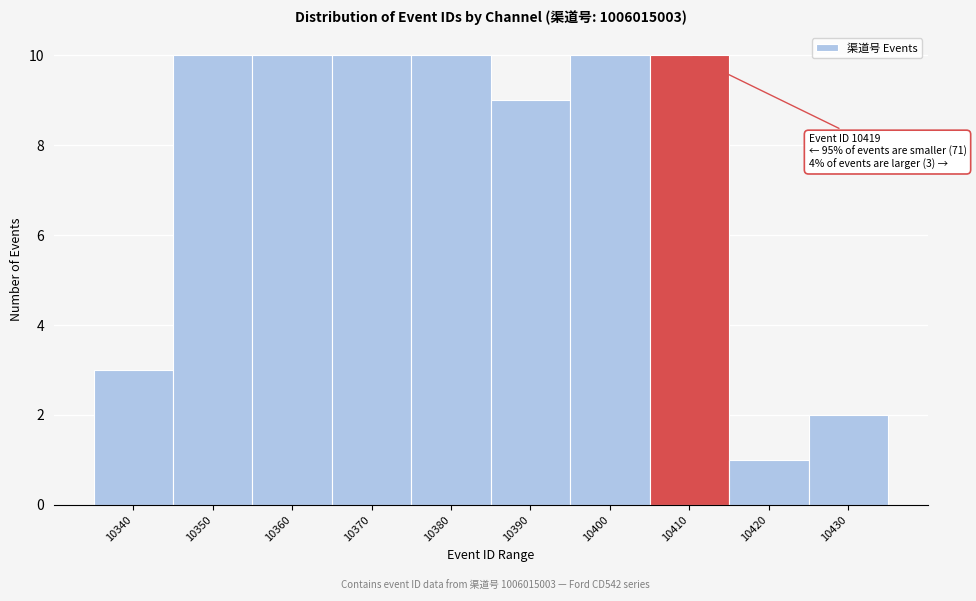

Reading left to right, what are all the values shown in this chart?

3	10	10	10	10	9	10	10	1	2